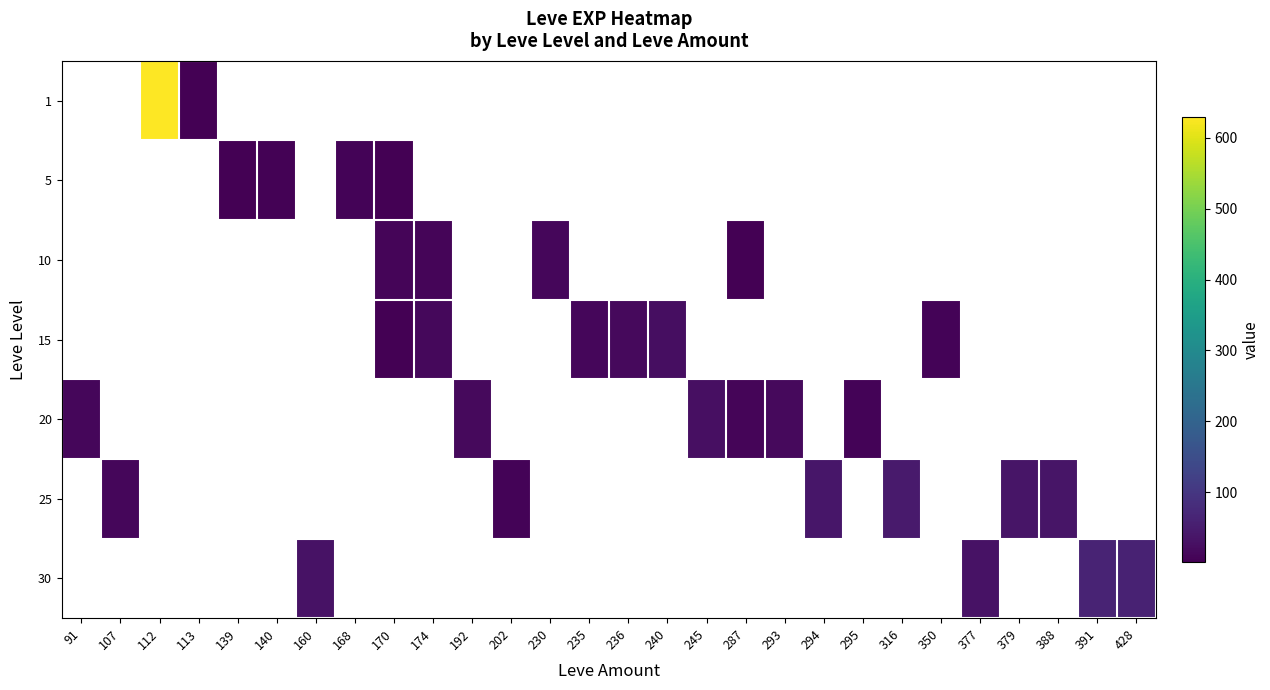

Rank the categories by 25 value from lowest to highest.

91, 107, 112, 113, 139, 140, 160, 168, 170, 174, 192, 202, 230, 235, 236, 240, 245, 287, 293, 294, 295, 316, 350, 377, 379, 388, 391, 428